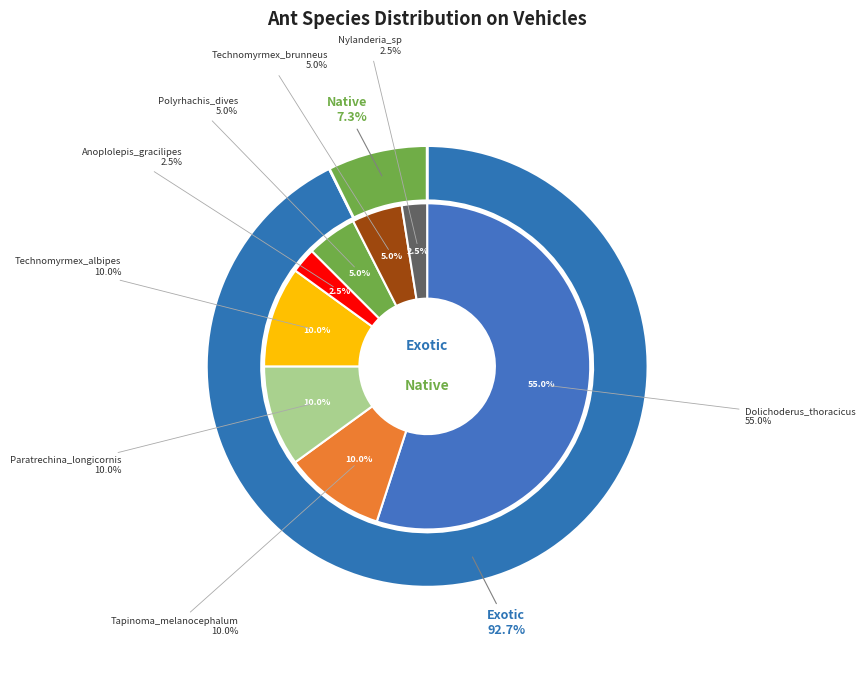

To the nearest percent, what percentage of the pie is Tapinoma_melanocephalum?

10%